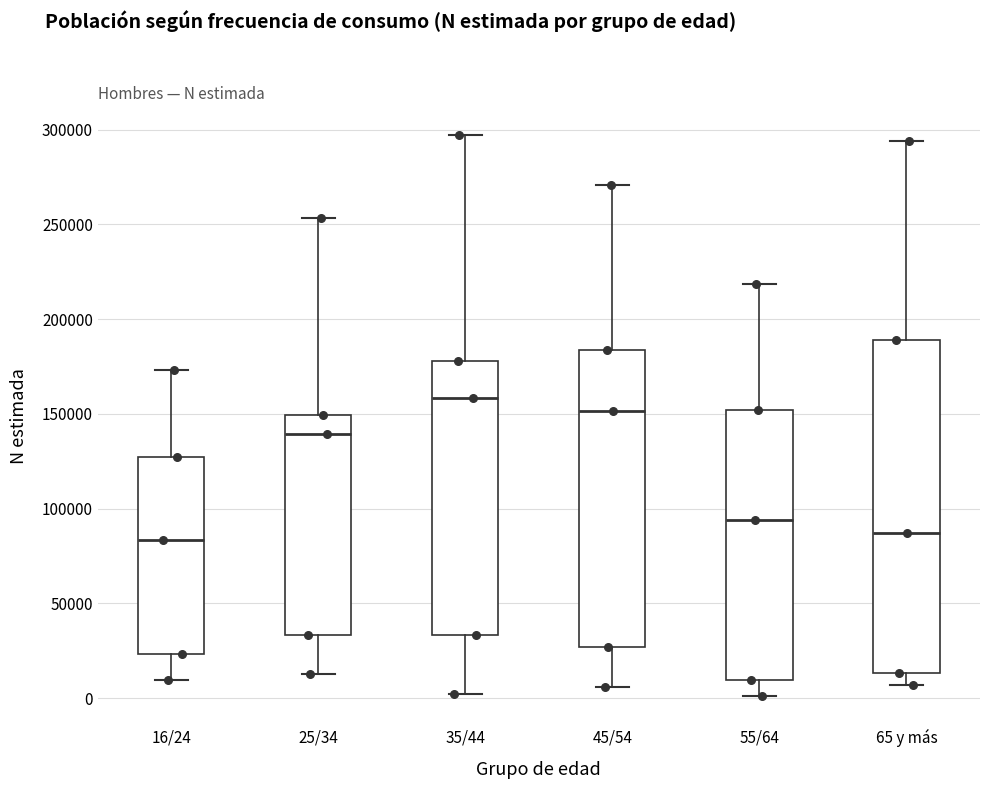

Reading left to right, transcribe this box plot: for each box, give where its median line is, the range the box spans, and where its two whiskers end, as read against the y-axis. The values are not printed on the chart, so give them approximately, as read against the axis.

16/24: median 85000, box 25000 to 125000, whiskers 10000 to 175000
25/34: median 140000, box 35000 to 150000, whiskers 15000 to 255000
35/44: median 160000, box 35000 to 180000, whiskers 0 to 295000
45/54: median 150000, box 25000 to 185000, whiskers 5000 to 270000
55/64: median 95000, box 10000 to 150000, whiskers 0 to 220000
65 y más: median 85000, box 15000 to 190000, whiskers 5000 to 295000